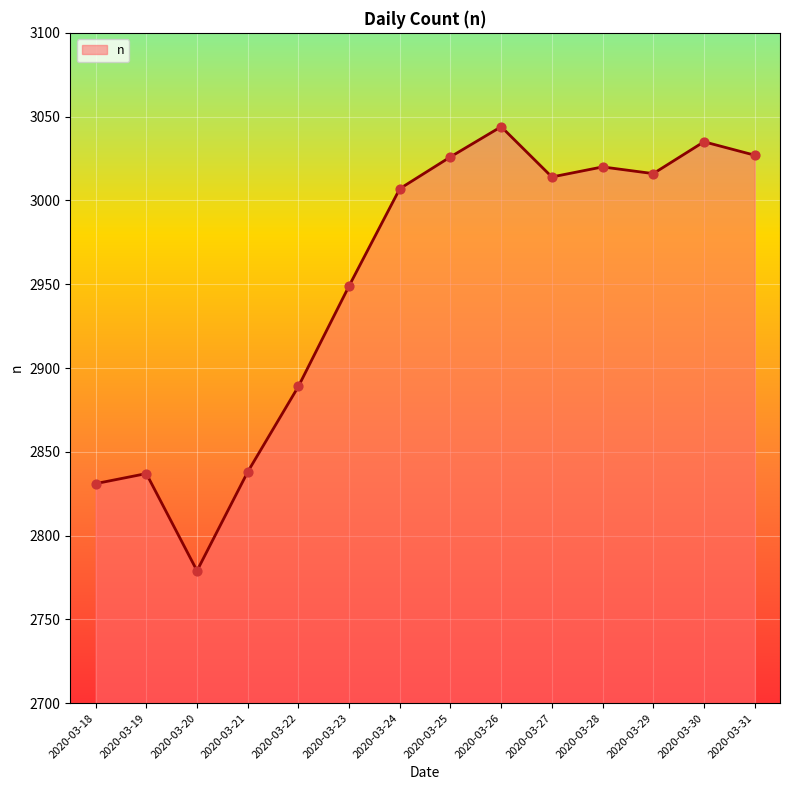

Between 2020-03-22 and 2020-03-29, which is larger?

2020-03-29